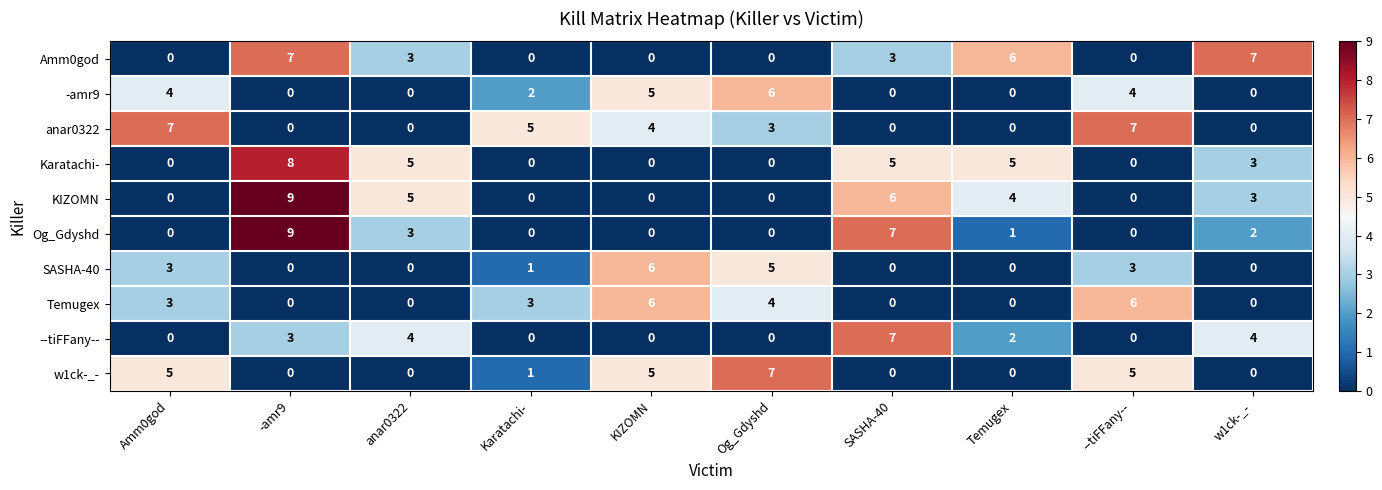

At which label does --tiFFany-- first exceed 2?

-amr9